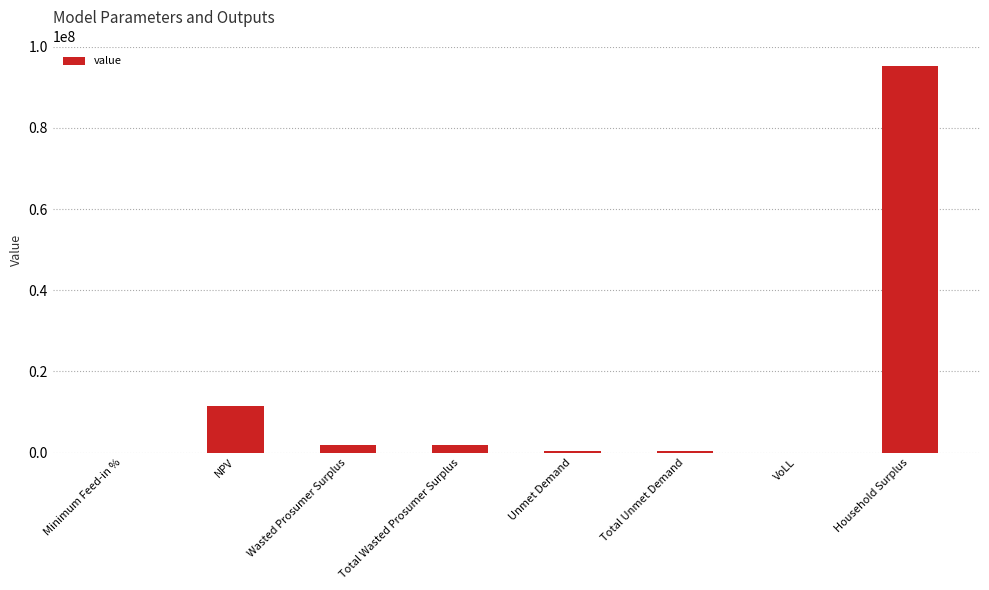

At which label does the data first exceed 1797087?

NPV